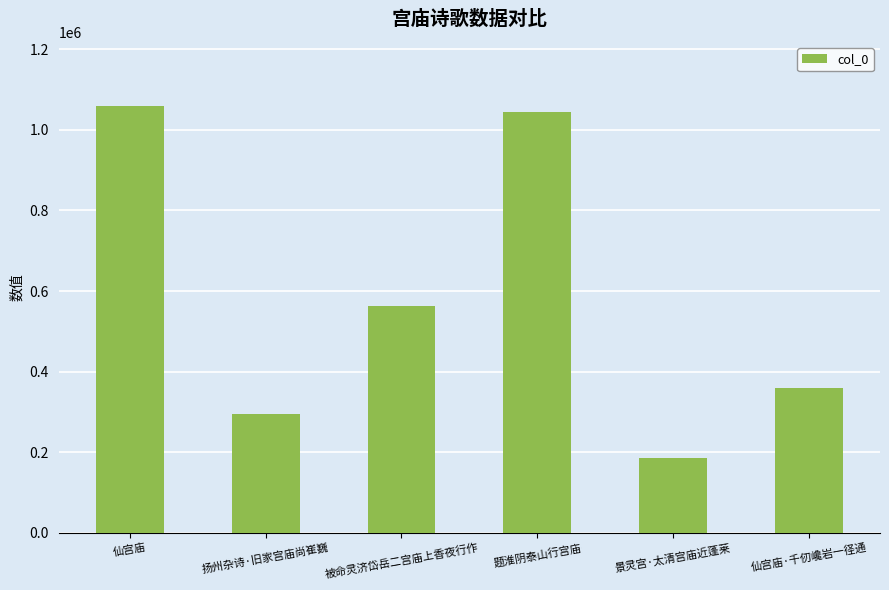

Which label corresponds to the largest value in the chart?

仙宫庙